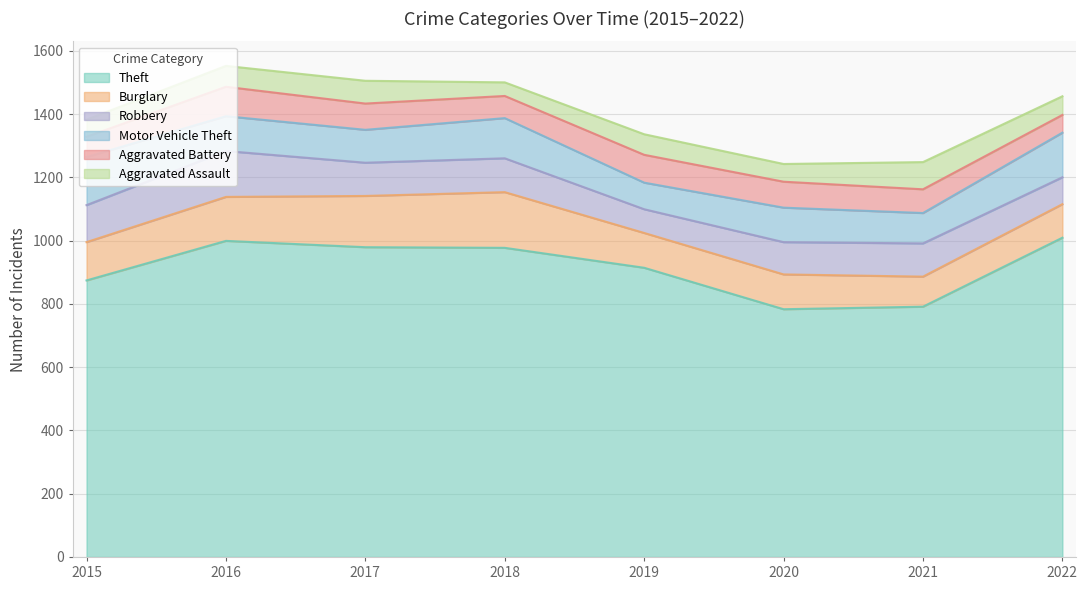

Reading left to right, list all the values displayed in this chart.

Theft: 874	999	979	977	914	783	791	1009
Burglary: 121	139	162	176	110	110	95	106
Robbery: 117	145	105	107	75	102	105	85
Motor Vehicle Theft: 152	110	104	127	84	109	96	141
Aggravated Battery: 64	93	83	70	88	82	75	56
Aggravated Assault: 54	66	72	43	65	56	86	59